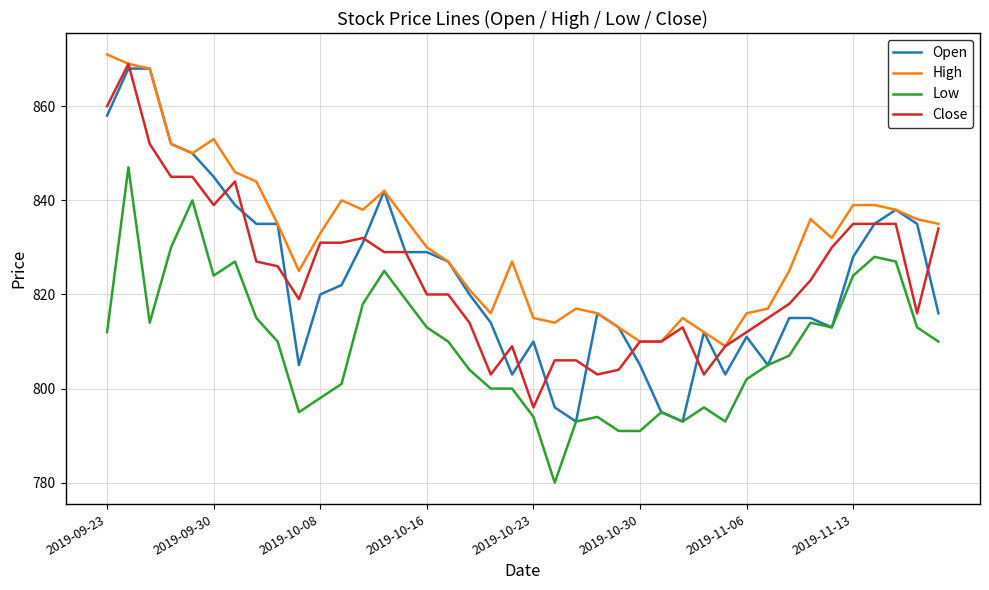

Which series has the largest range (max minus min)?

Open